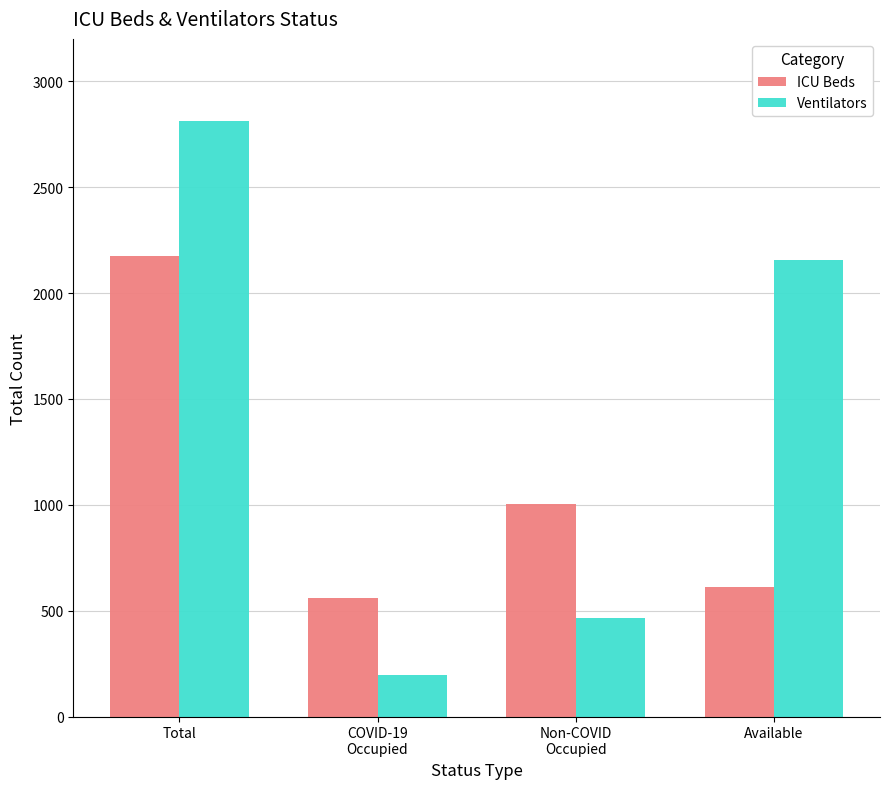

What is the total value across all series at Available?

2767